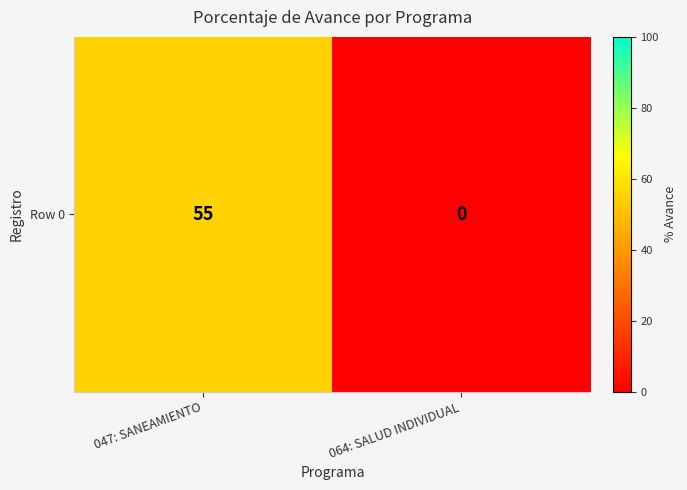

The value at 064: SALUD INDIVIDUAL is 0. True or false?

True